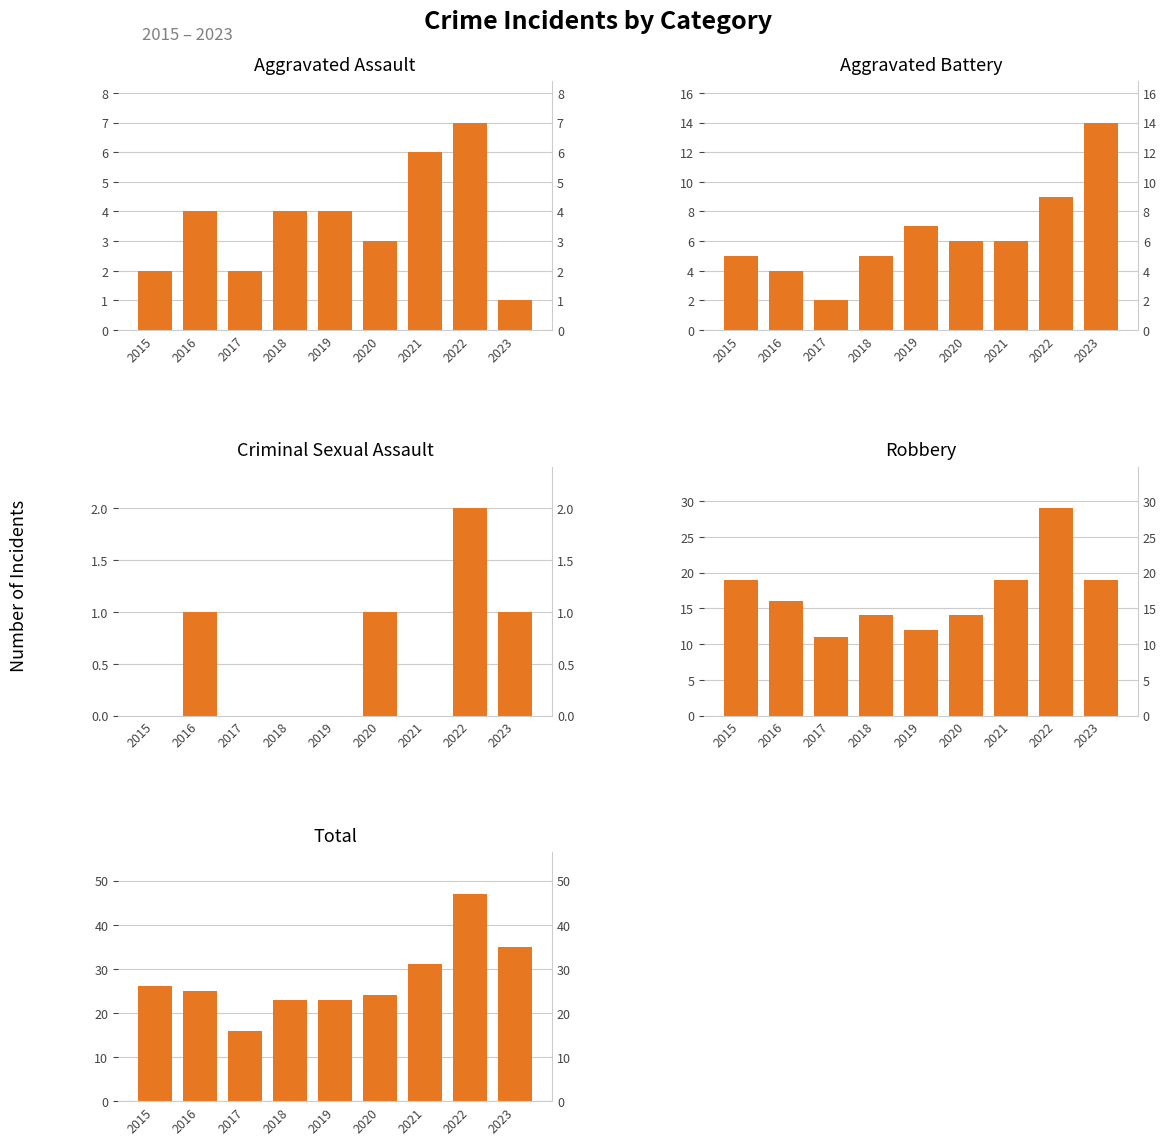

What is the spread (max minus min) of values at 2022?

45